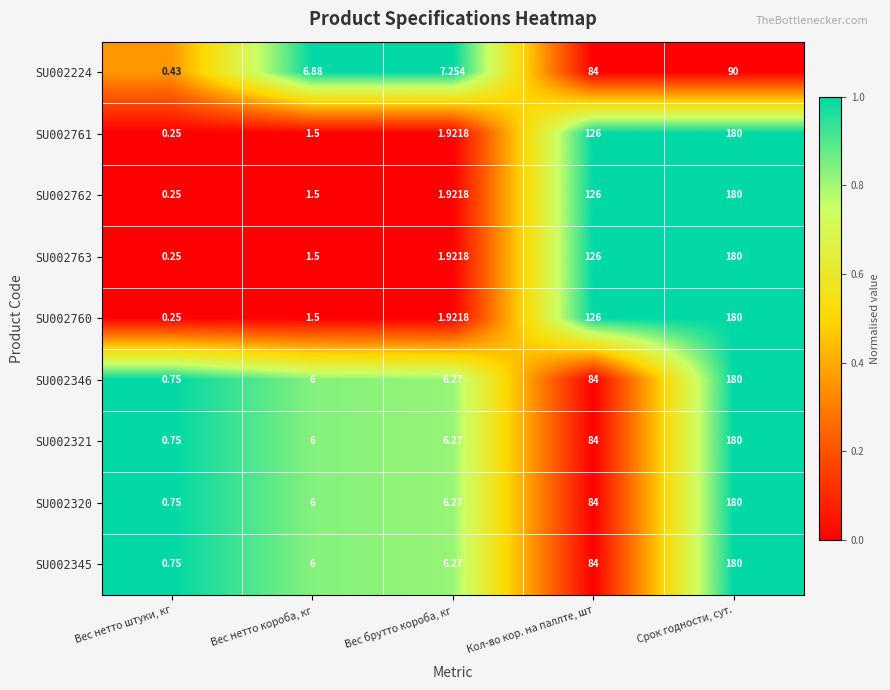

At which category is the sum across all series the highest?

Срок годности, сут.